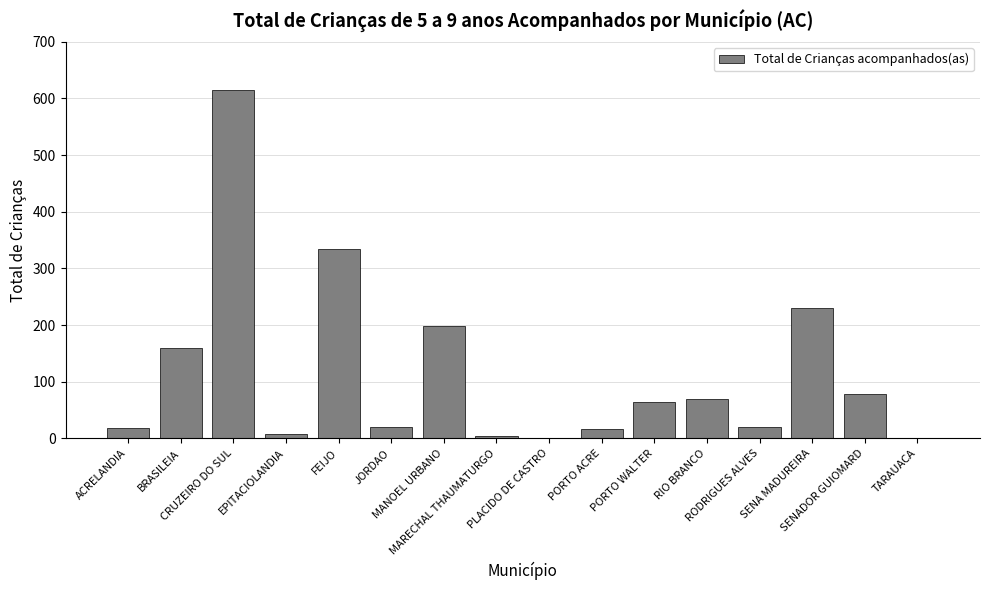

How many categories are shown in the chart?

16